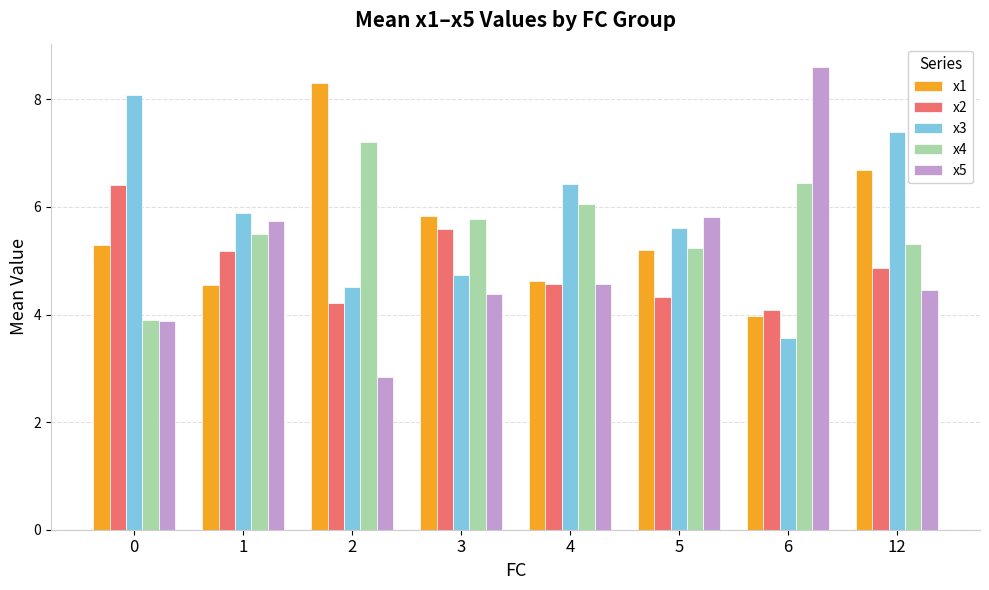

What is the sum of the x5 values at 2 and 1?

8.6